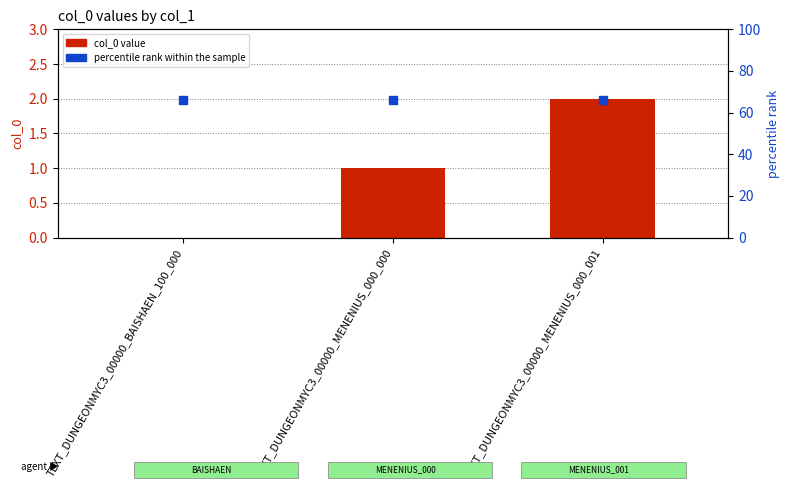

What are all the series names shown in the legend?

col_0 value, percentile rank within the sample